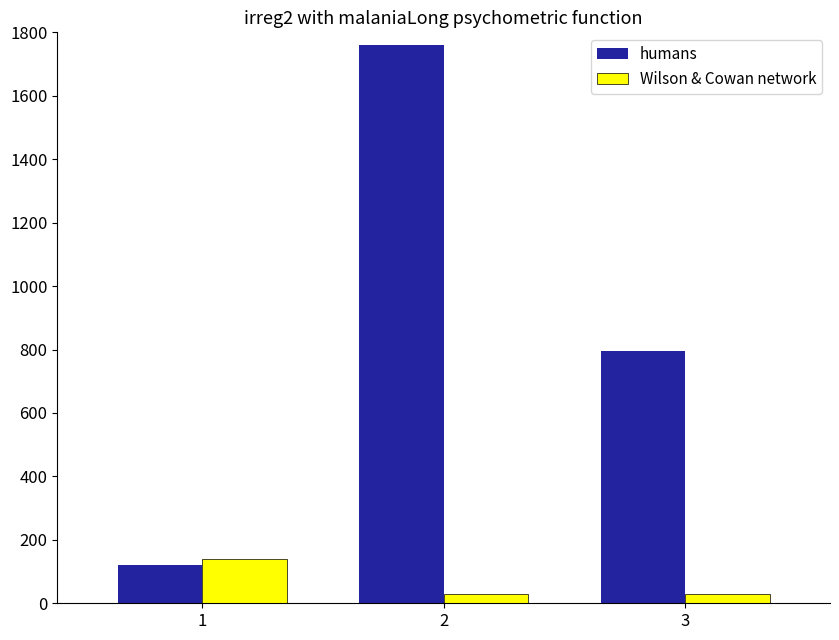

How many bars are there in each group?

2